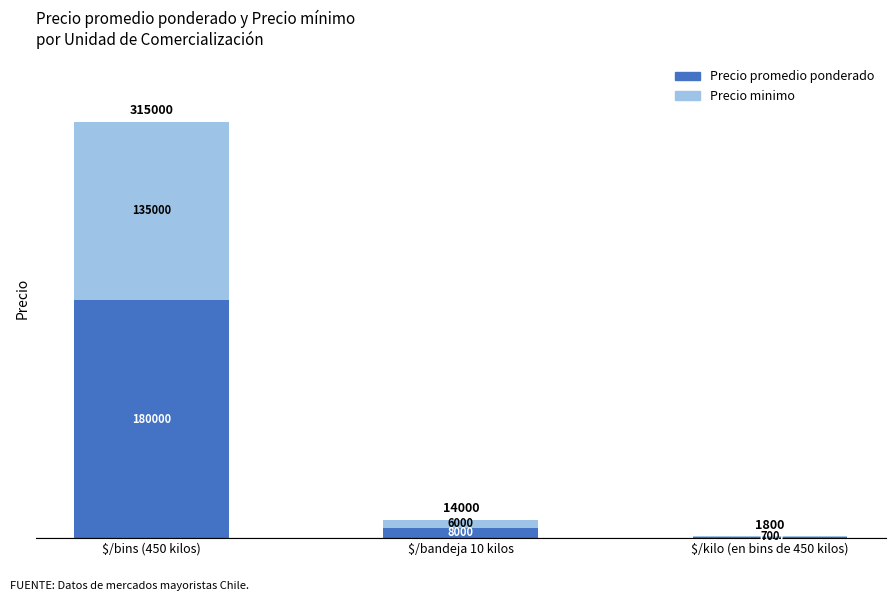

True or false: Precio promedio ponderado has a value of 68169 at $/bins (450 kilos).

False